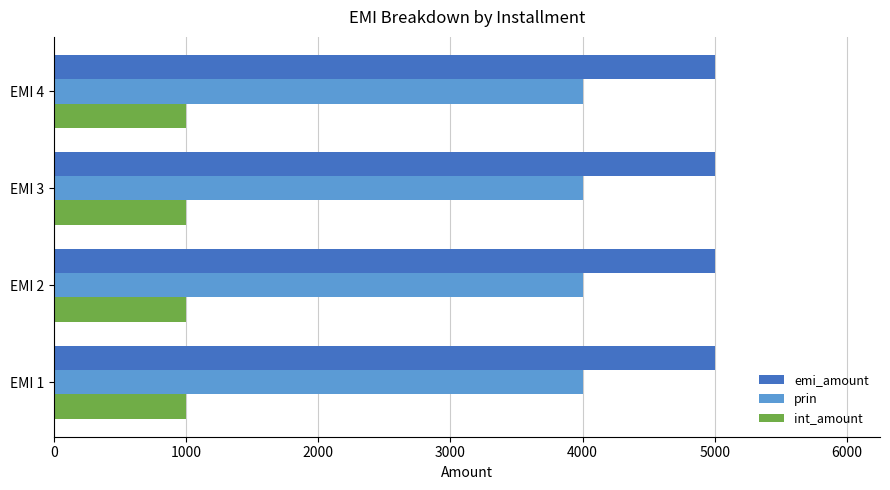

List the series in order of their peak value, highest first.

emi_amount, prin, int_amount